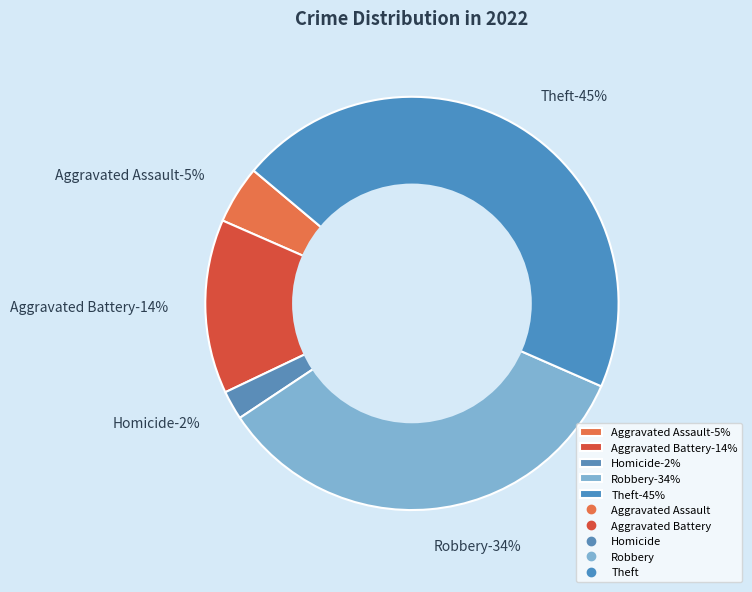

Do Homicide and Motor Vehicle Theft together represent more than half of the pie?

No